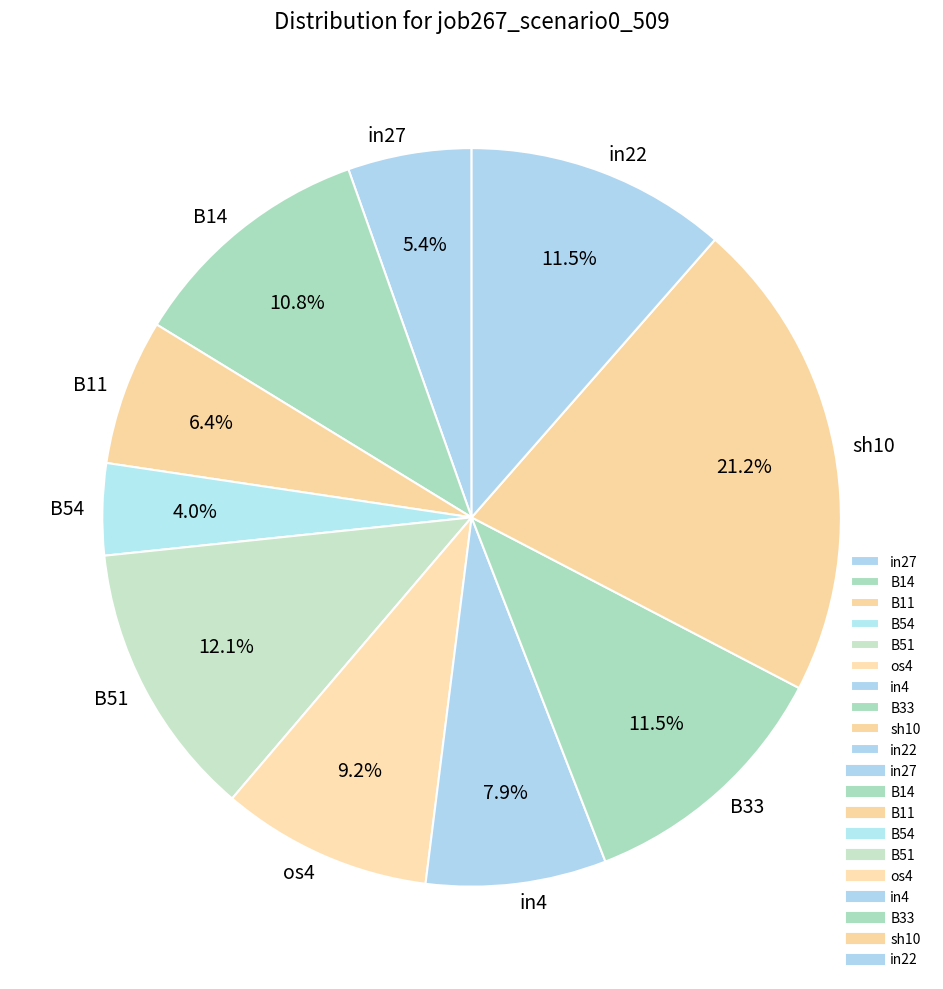

Is there a majority slice in this chart?

No